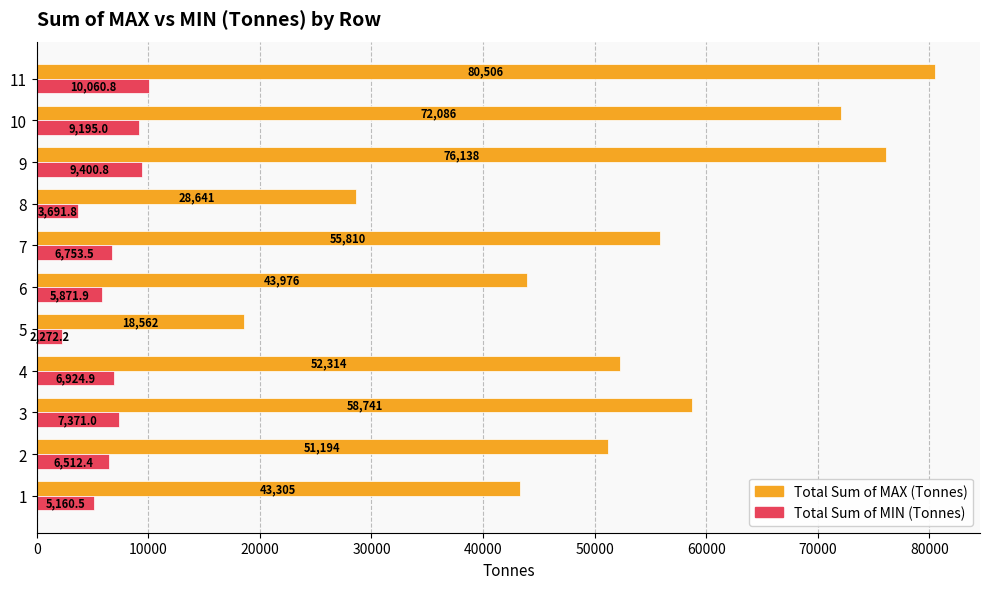

What is the average value of the Total Sum of MIN (Tonnes) series?

6655.9